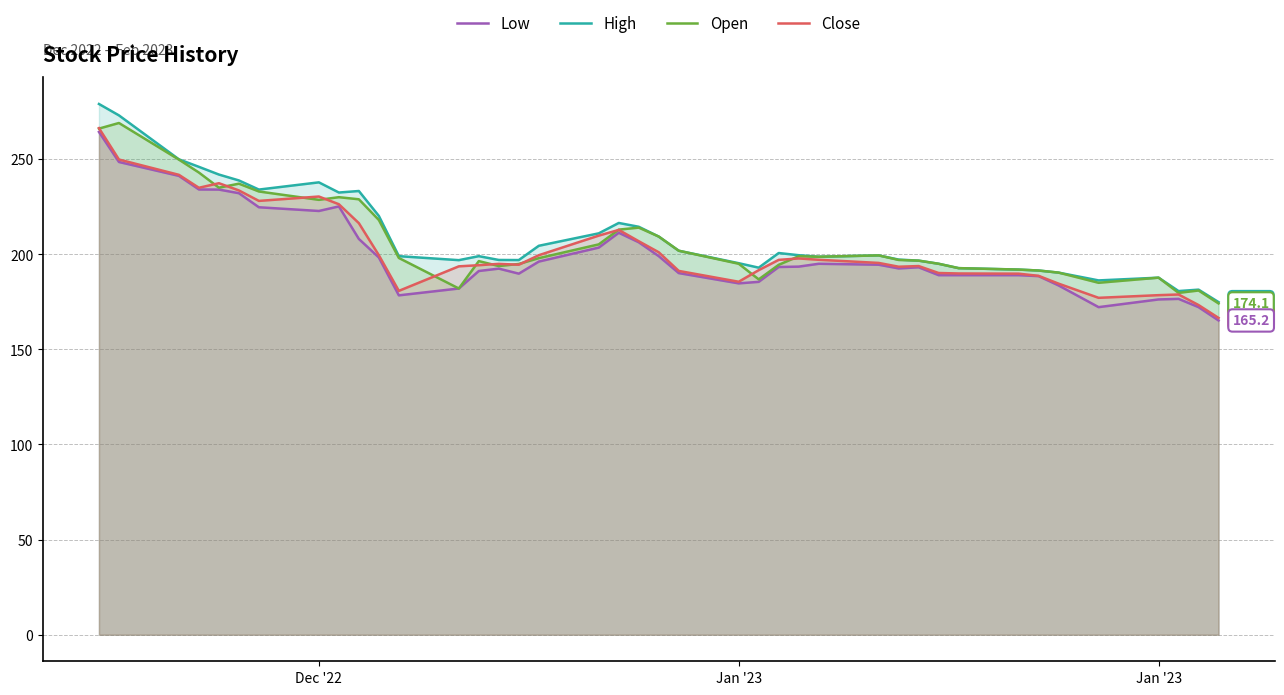

Reading left to right, transcribe all the data shown in this chart.

Low: 264.3	248.5	241.2	234.1	234.0	232.1	224.7	222.8	225.1	208.1	198.3	178.4	182.0	191.2	192.4	189.8	196.1	203.5	211.3	206.3	199.0	190.1	184.7	185.5	193.3	193.5	195.0	194.5	192.6	193.1	189.0	189.0	189.0	188.5	183.6	172.2	176.2	176.6	172.2	165.2
High: 279.0	273.0	249.9	245.9	241.9	238.8	234.0	237.8	232.4	233.2	220.1	199.0	196.9	199.0	197.0	196.9	204.4	211.0	216.4	214.4	209.3	201.9	195.3	192.9	200.6	199.5	198.7	199.4	197.2	196.6	195.0	192.7	191.9	191.4	190.4	186.2	187.7	180.6	181.4	174.9
Open: 266.0	269.0	249.8	242.9	235.0	237.1	233.0	228.6	230.0	228.9	218.0	198.1	182.0	196.4	193.8	194.9	197.9	205.2	212.9	214.0	209.3	201.9	195.0	186.8	194.4	198.9	198.7	199.4	197.0	196.6	195.0	192.7	191.9	191.4	190.4	185.0	187.7	179.7	180.9	174.1
Close: 266.3	249.8	241.8	234.9	237.4	233.6	228.1	230.4	226.3	216.4	199.5	180.8	193.6	194.2	194.9	194.5	199.5	209.8	212.8	206.9	201.1	191.2	185.6	191.6	197.1	197.8	197.1	195.4	193.4	193.8	190.1	189.9	189.8	188.6	184.6	177.1	178.5	178.9	173.3	166.6